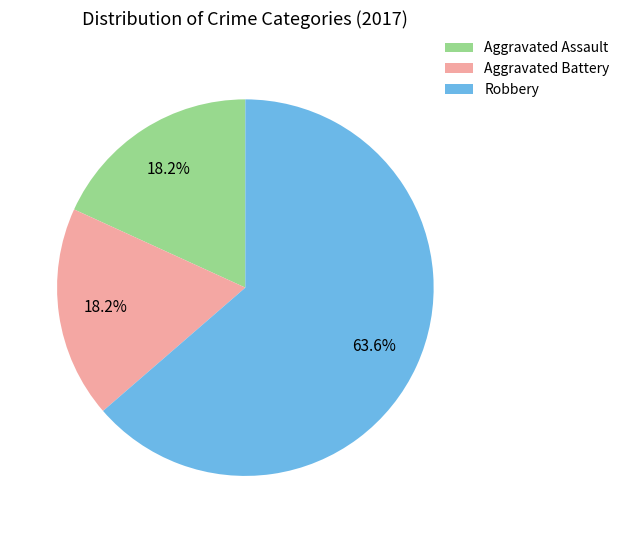

To the nearest percent, what is the difference between the largest and smallest slice percentages?

45%